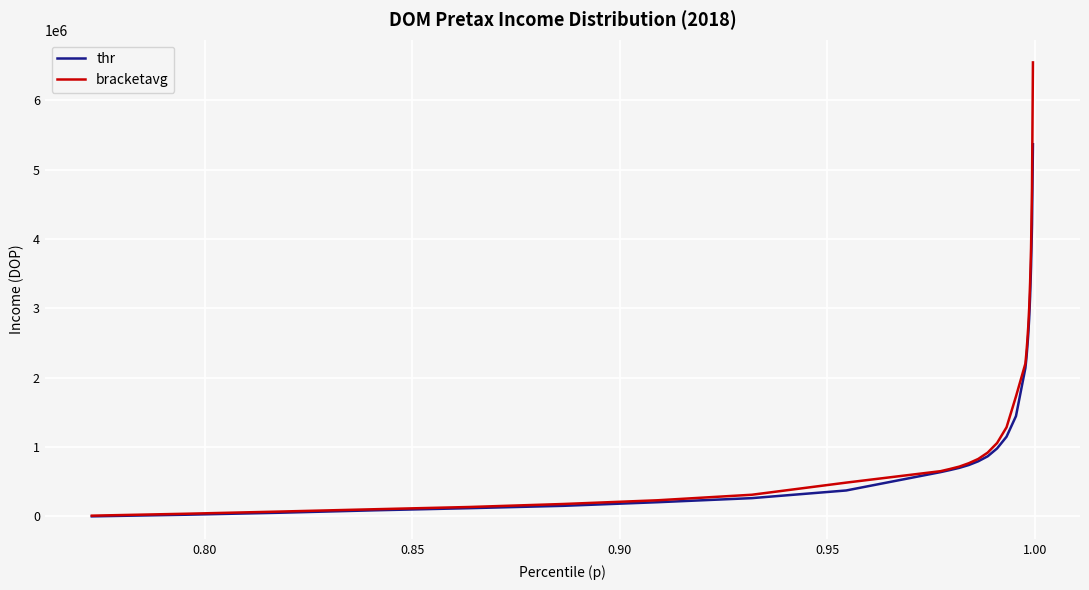

How many lines are shown in the chart?

2